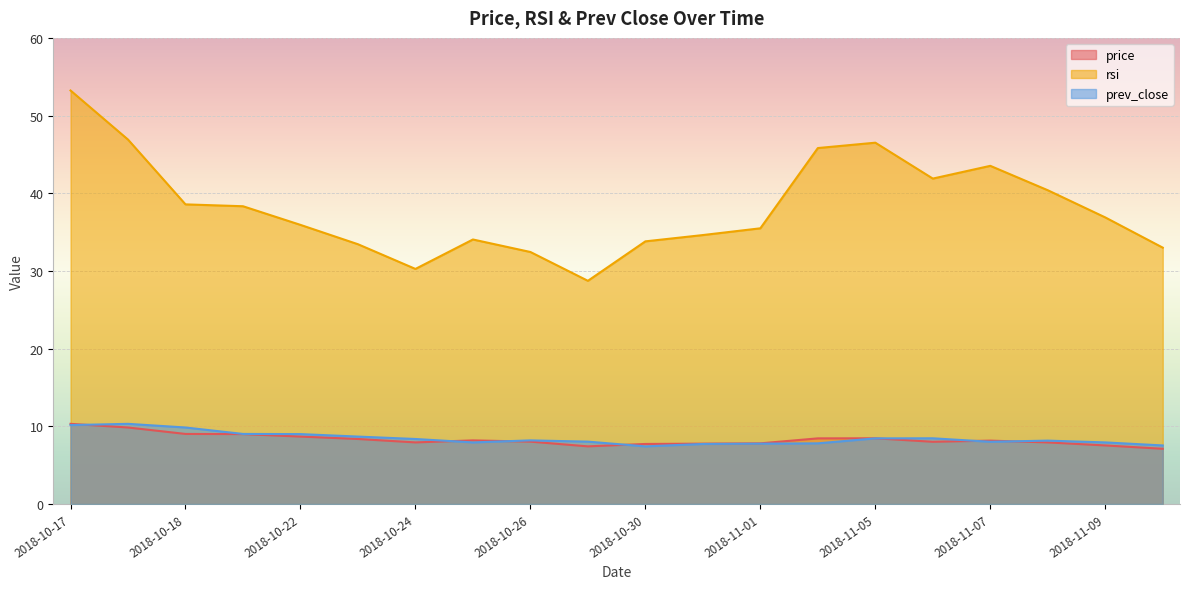

At how many categories does at least one series exceed 23?

20